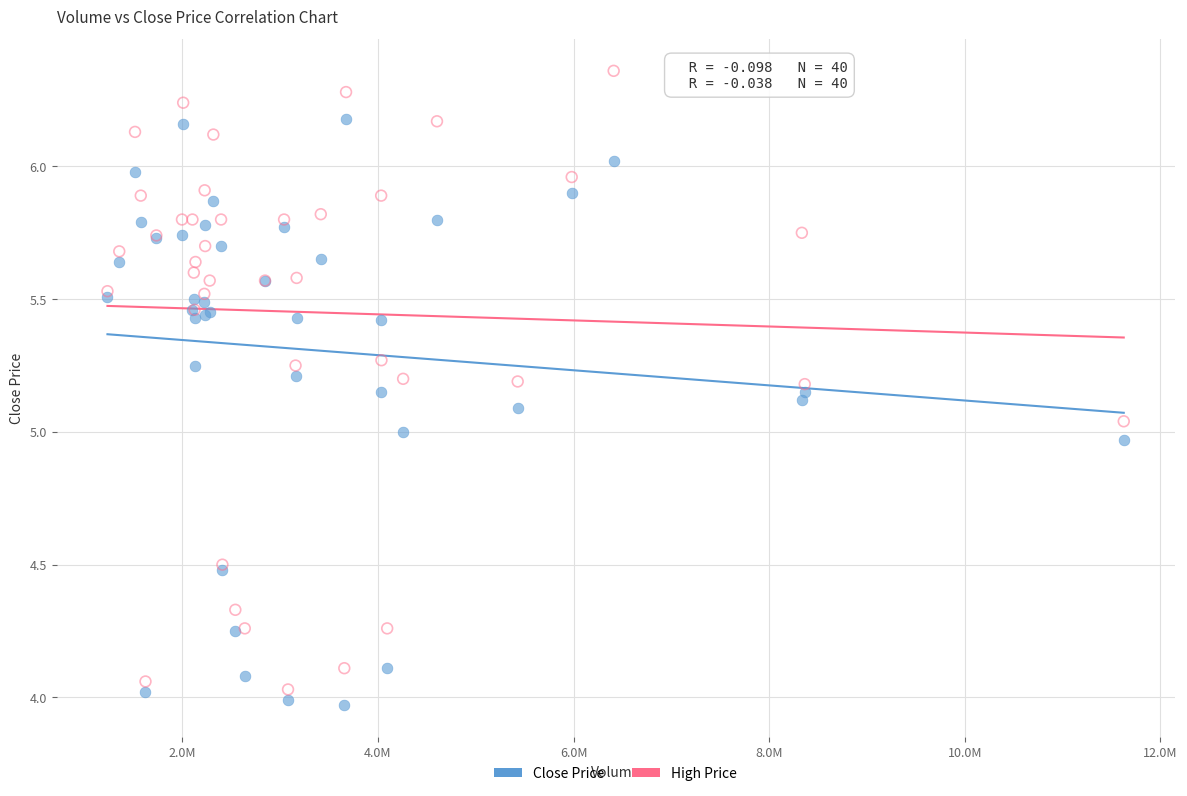

Which series reaches the maximum Y coordinate?

High Price